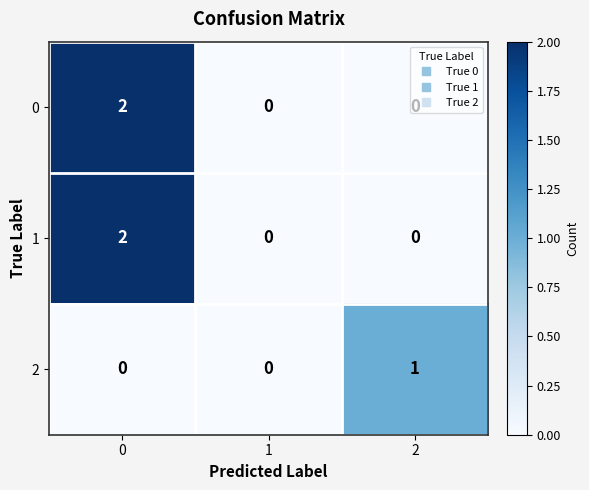

What is the total value across all series at 0?

4